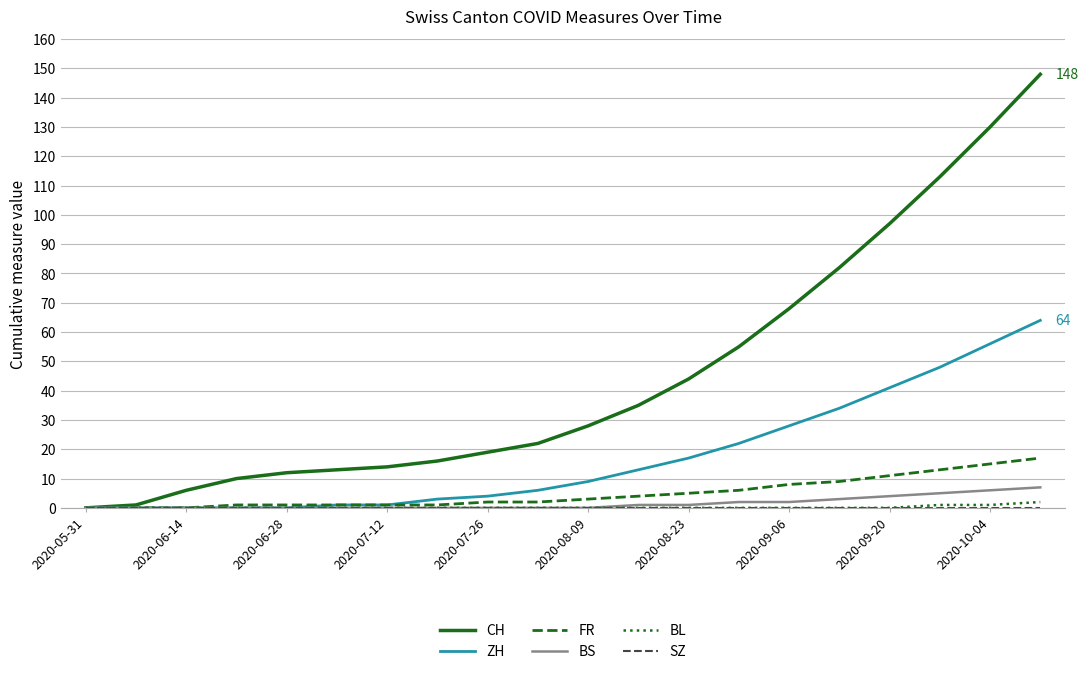

Which series has the largest total across all categories?

CH